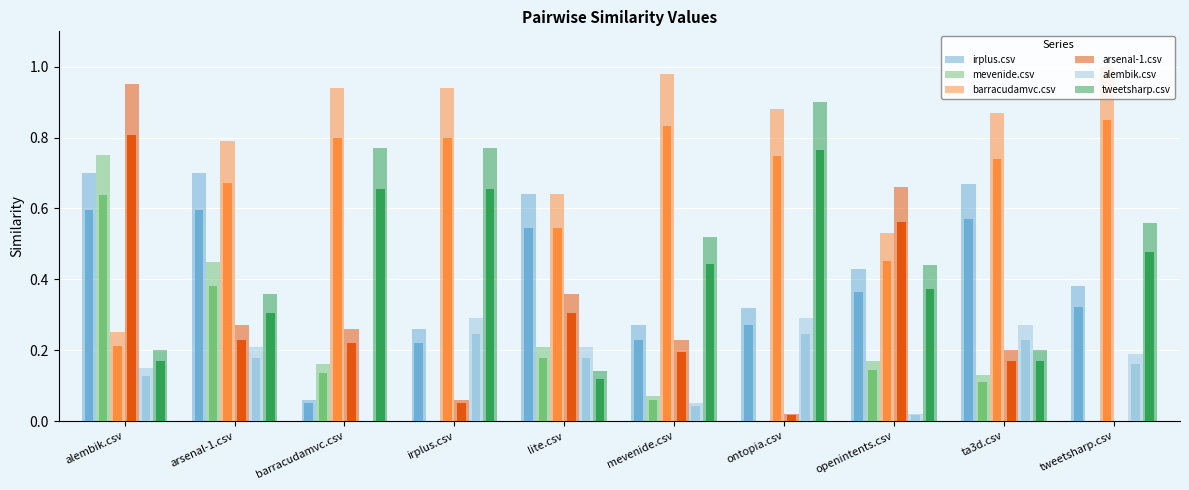

What is the lowest value of the tweetsharp.csv series?

0.1